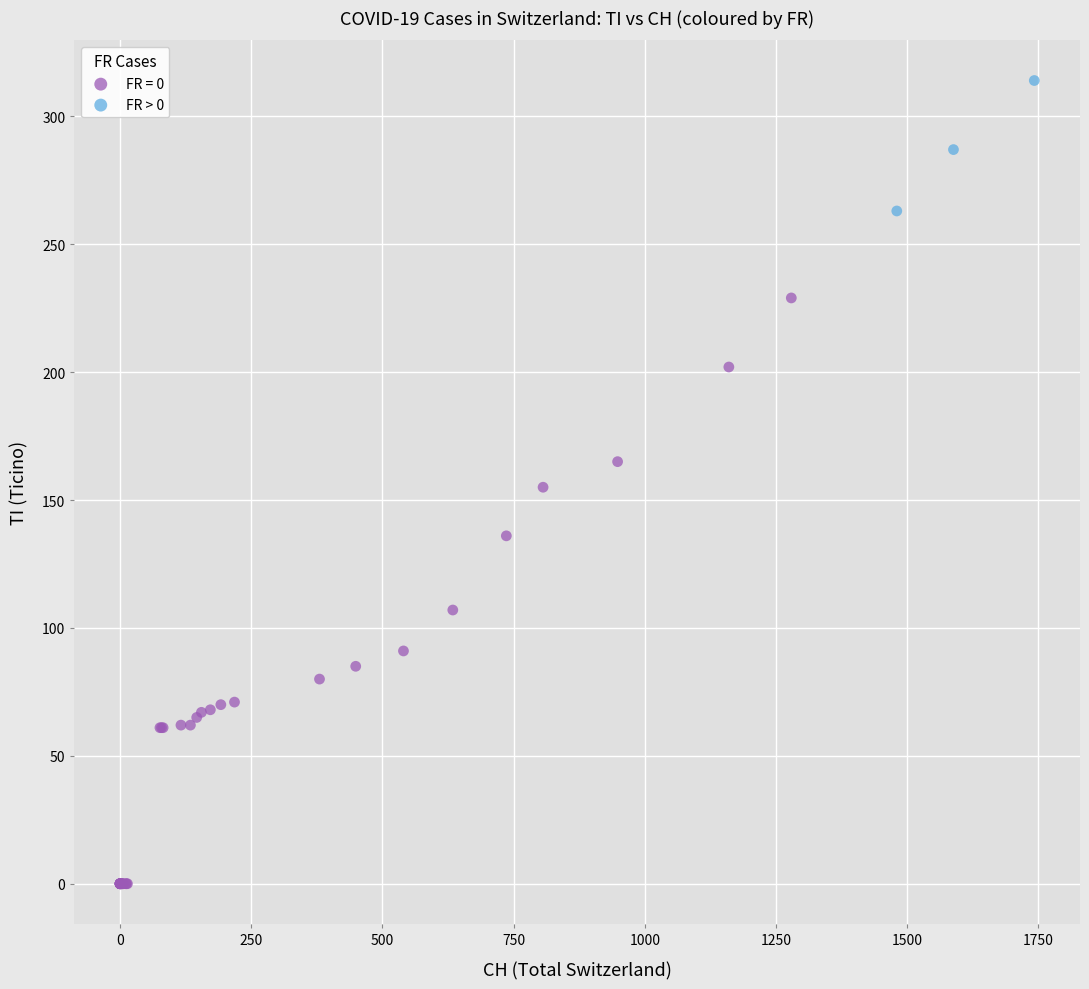

Which series has the largest Y range (max minus min)?

FR = 0